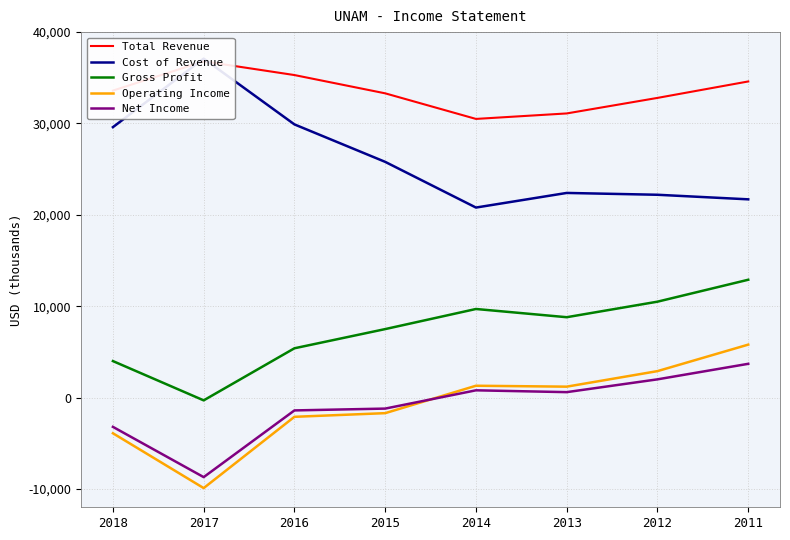

At 2012, list the series in order from largest to smallest.

Total Revenue, Cost of Revenue, Gross Profit, Operating Income, Net Income